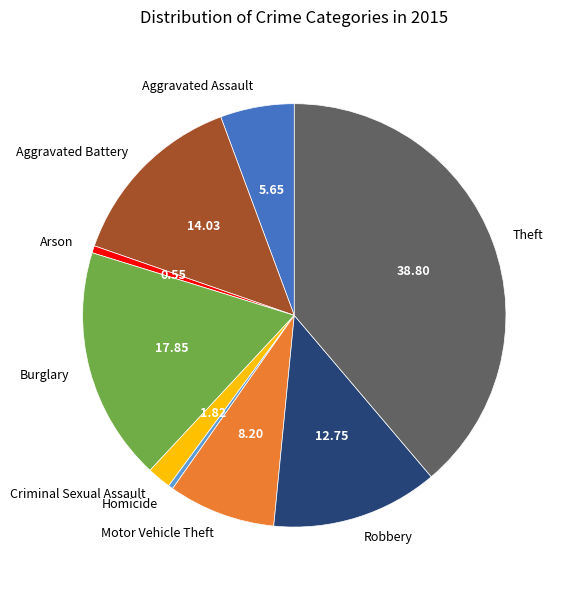

Between Motor Vehicle Theft and Aggravated Assault, which is larger?

Motor Vehicle Theft